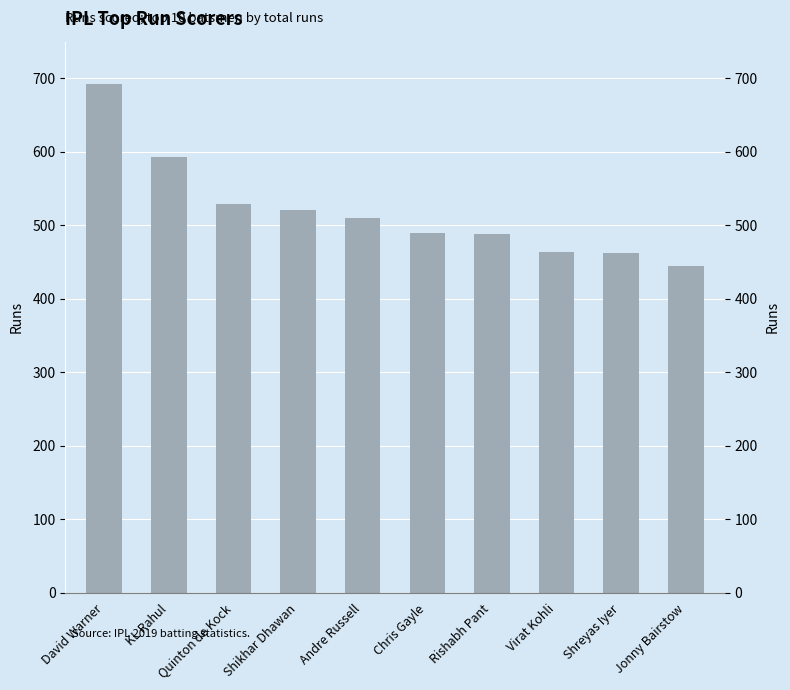

Rank the categories by value from highest to lowest.

David Warner, KL Rahul, Quinton de Kock, Shikhar Dhawan, Andre Russell, Chris Gayle, Rishabh Pant, Virat Kohli, Shreyas Iyer, Jonny Bairstow